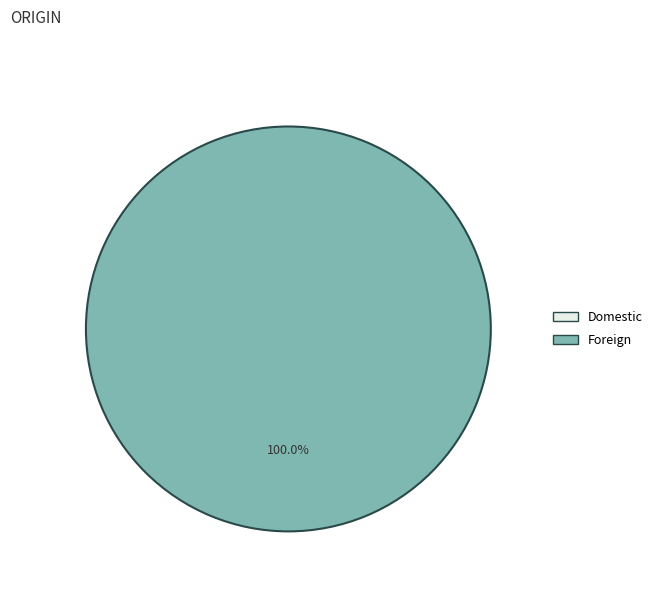

Which has a higher value, Foreign or Domestic?

Foreign